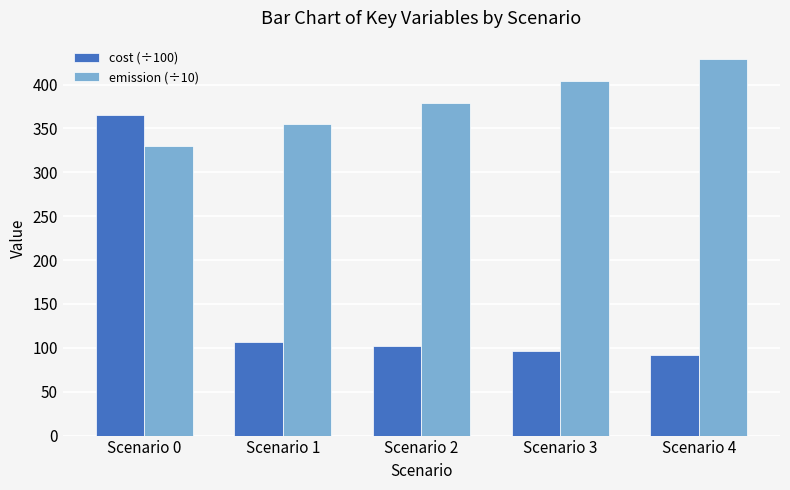

Reading right to left, extract all data points from this chart.

cost (÷100): 92.2	96.9	101.7	106.4	365.6
emission (÷10): 428.5	404.0	379.5	354.9	330.4